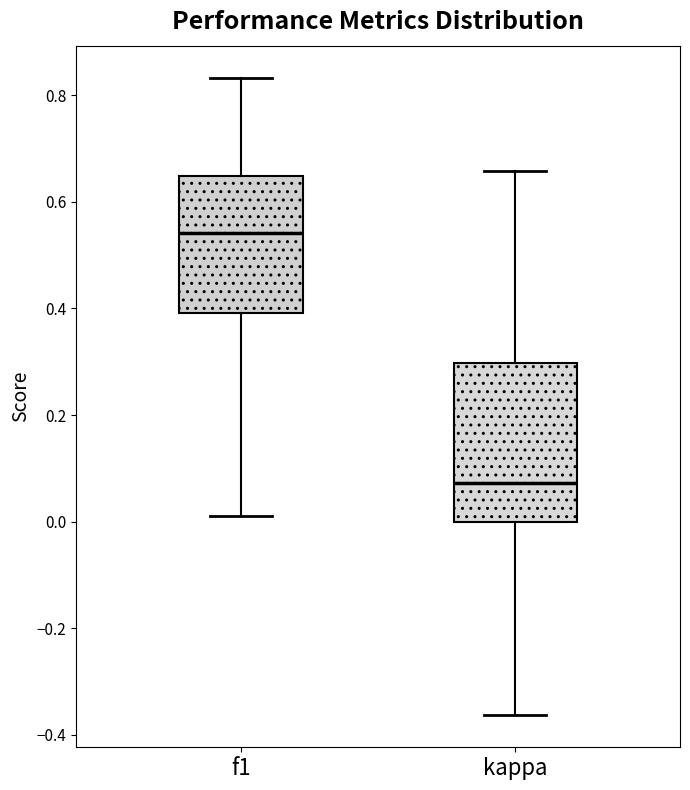

Which box has the lowest median line?

kappa